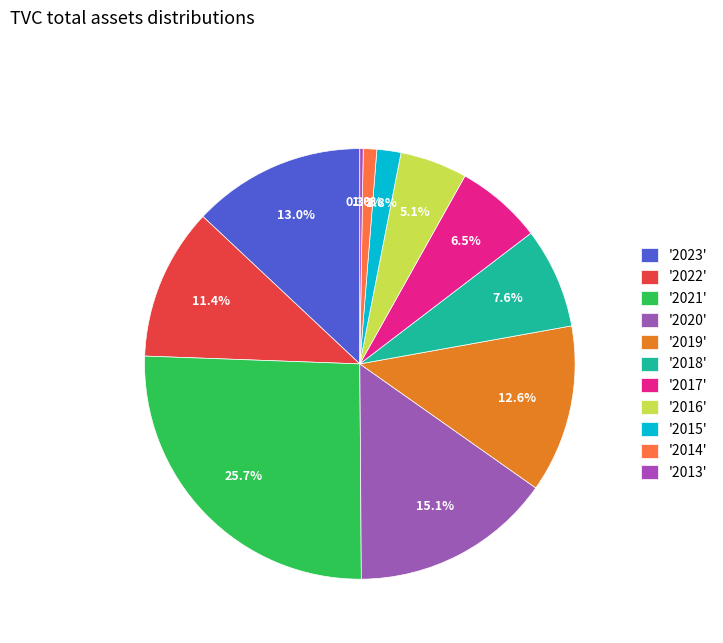

Rank the categories by value from highest to lowest.

2021, 2020, 2023, 2019, 2022, 2018, 2017, 2016, 2015, 2014, 2013